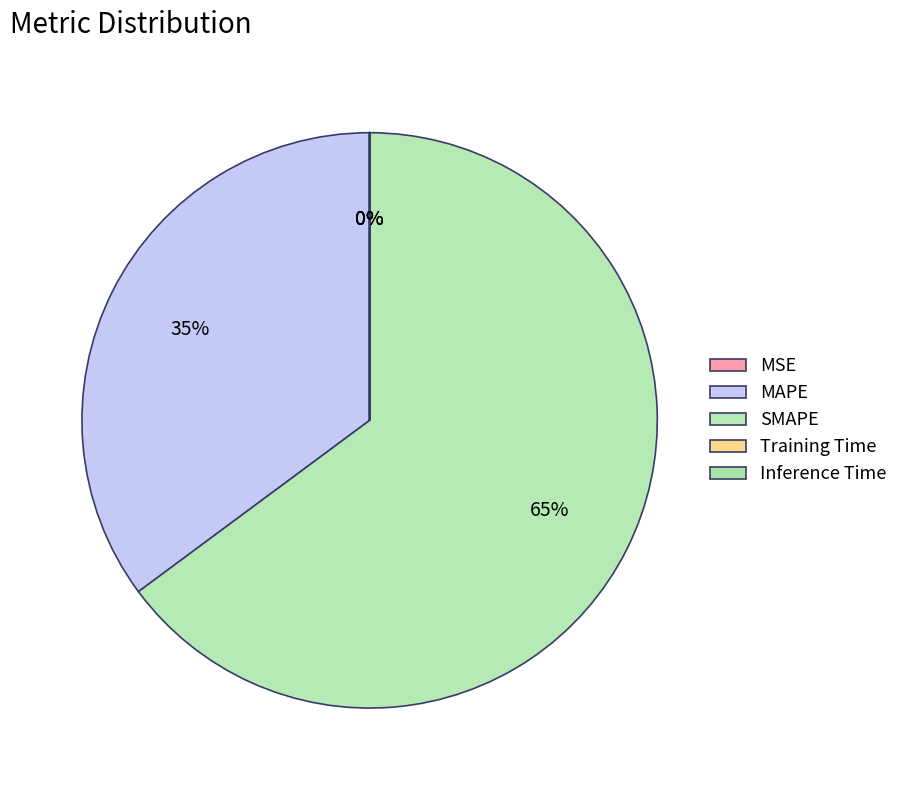

To the nearest percent, what is the average slice percentage?

20%